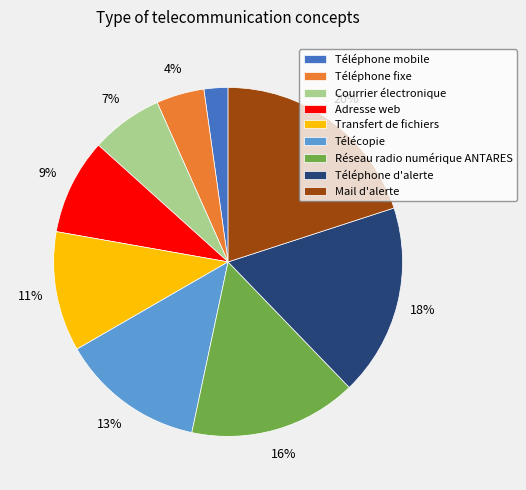

To the nearest percent, what percentage of the pie is Courrier électronique?

7%